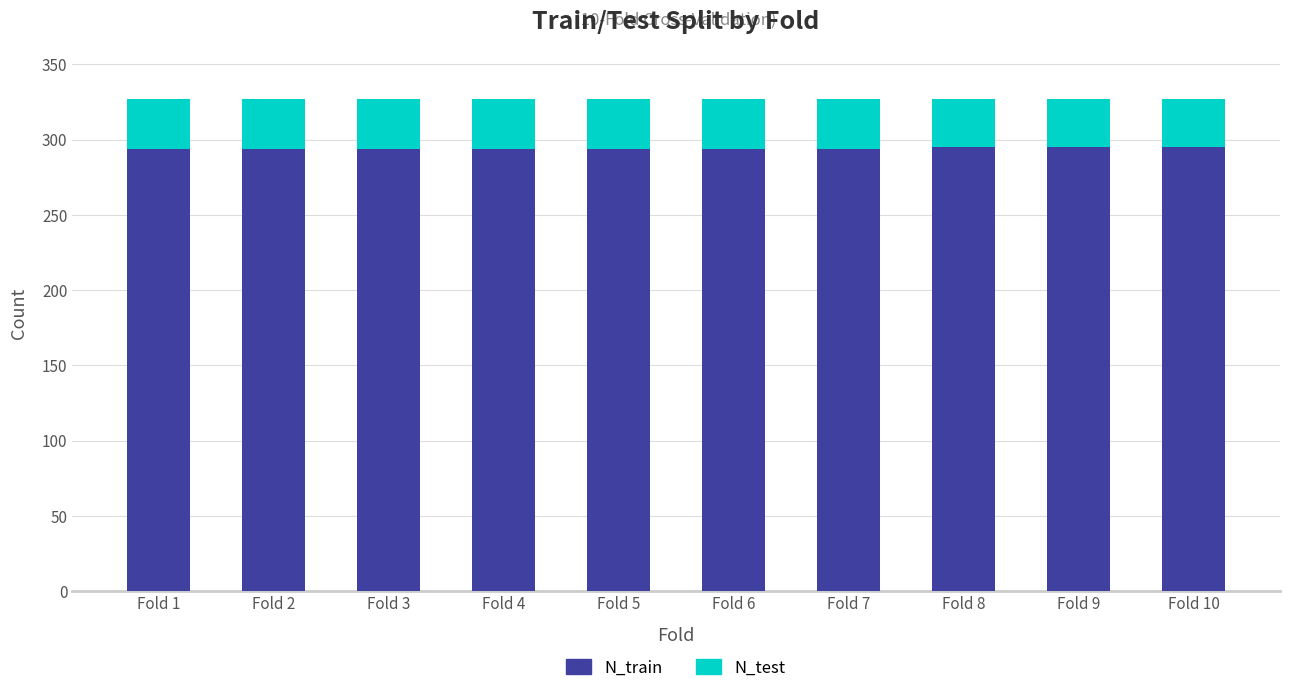

What is the total value across all series at Fold 6?

327